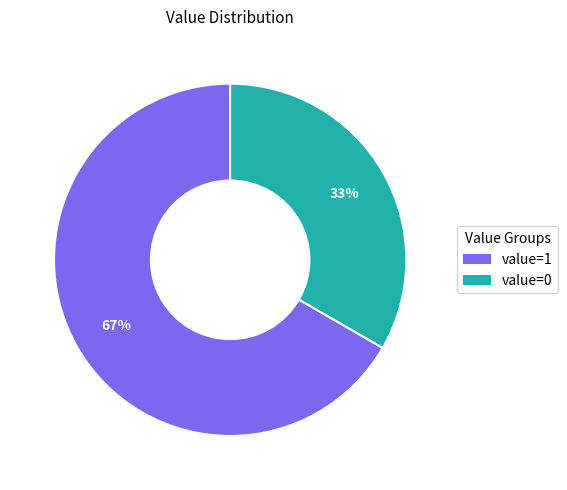

To the nearest percent, what is the average slice percentage?

50%